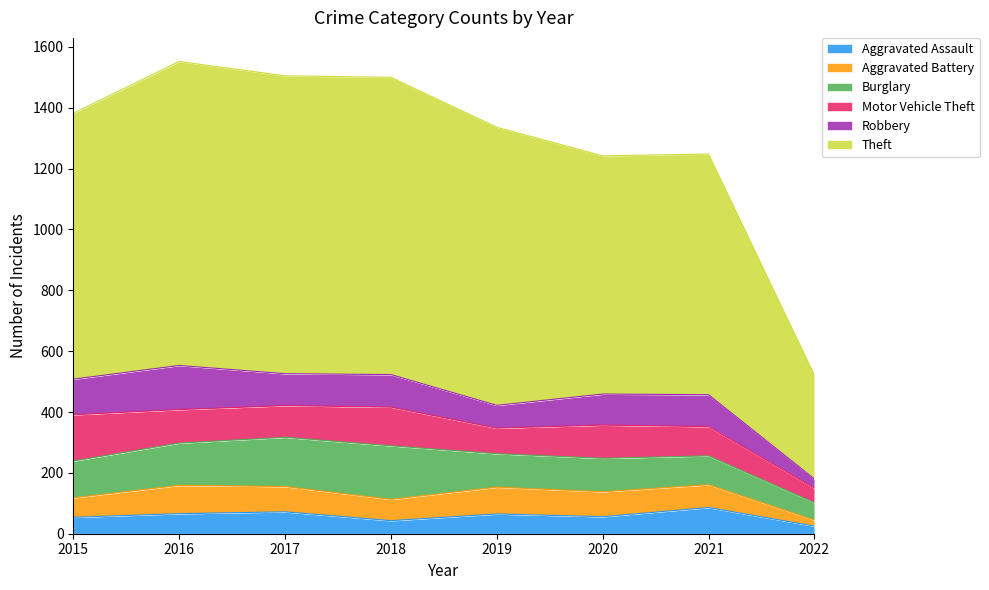

What are all the series names shown in the legend?

Aggravated Assault, Aggravated Battery, Burglary, Motor Vehicle Theft, Robbery, Theft